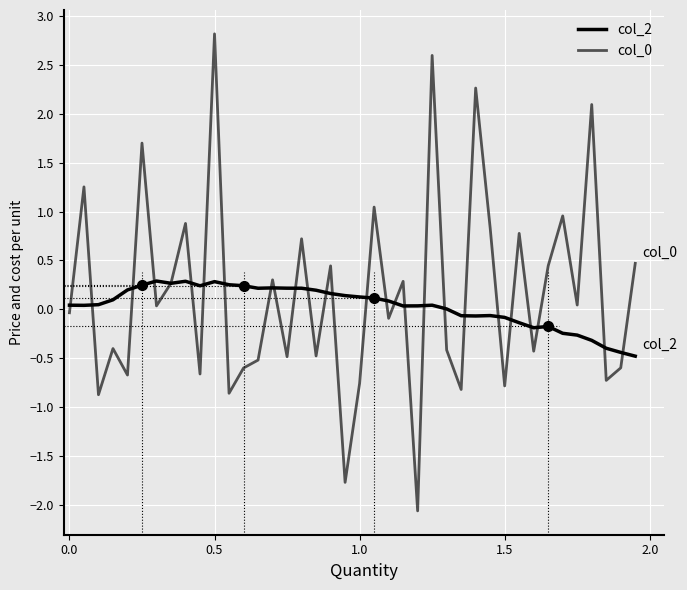

What is the difference between the maximum and minimum values in the col_0 series?

4.9